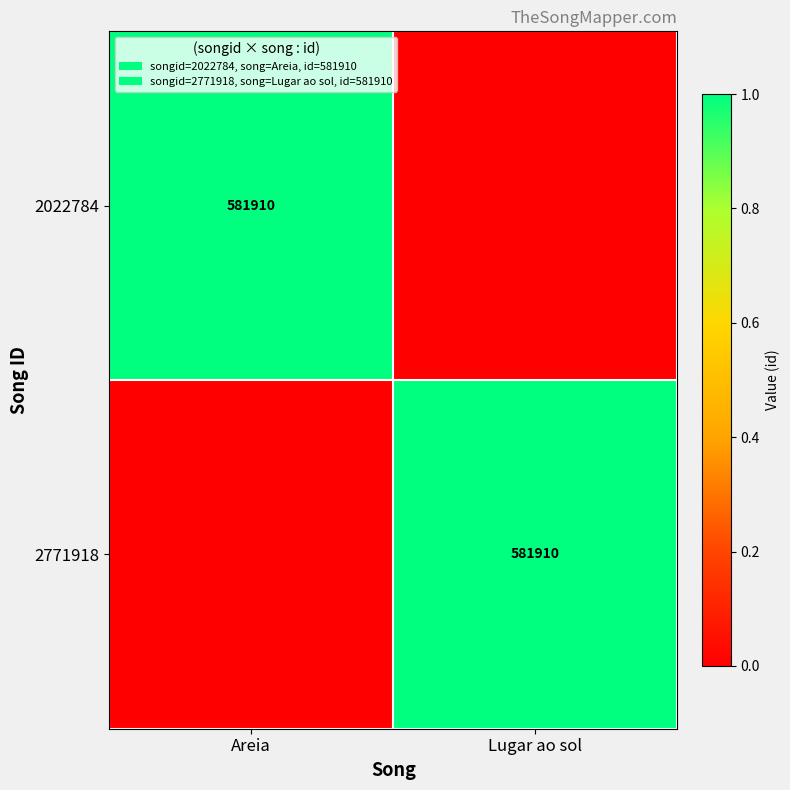

True or false: 2771918 has a value of 581910 at Lugar ao sol.

True